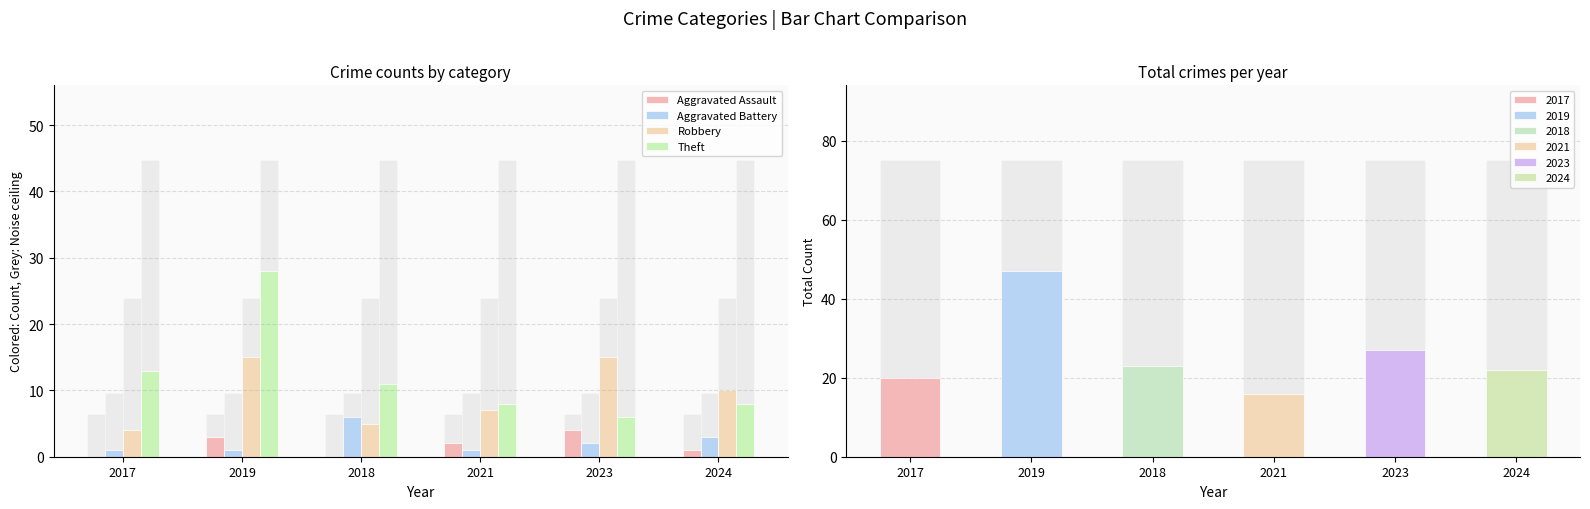

How many data points in Aggravated Assault are less than 2?

3